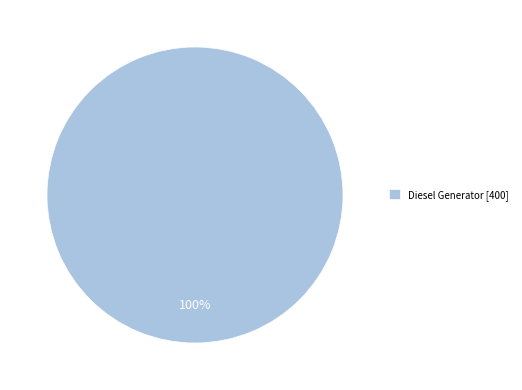

True or false: Diesel Generator [400] accounts for 100% of the total.

True